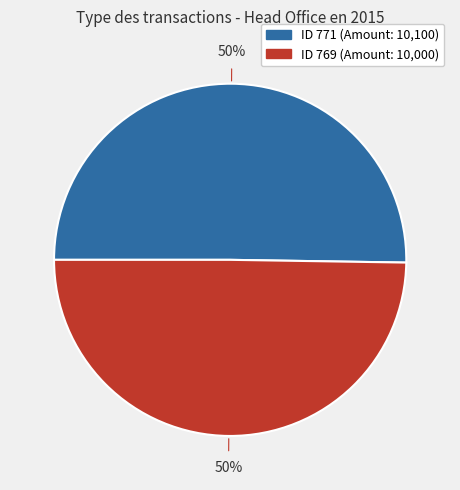

How many slices are in this pie chart?

2